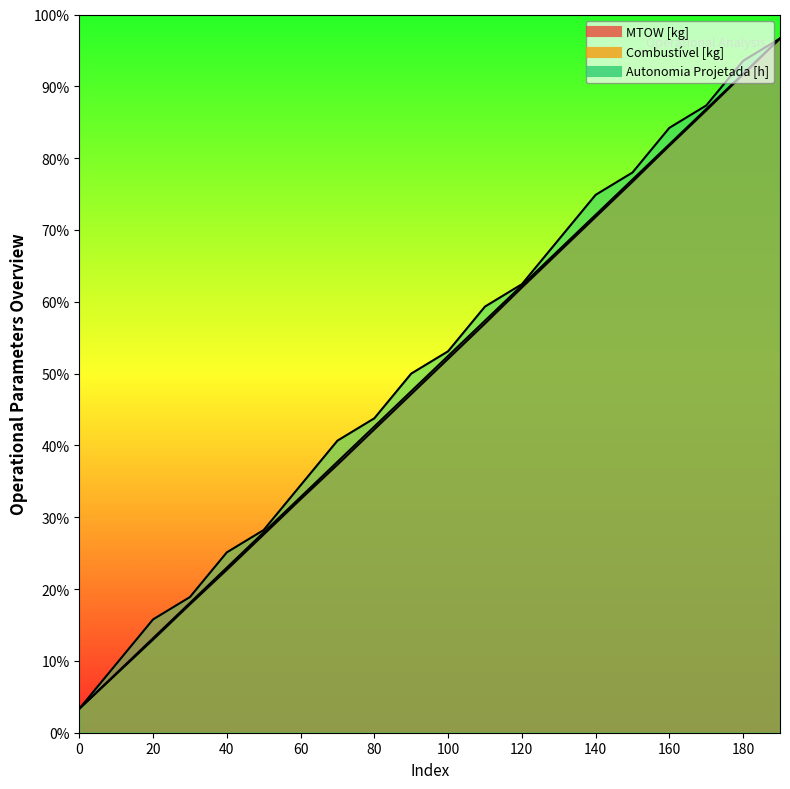

True or false: Autonomia Projetada [h] and MTOW [kg] cross at least once.

False